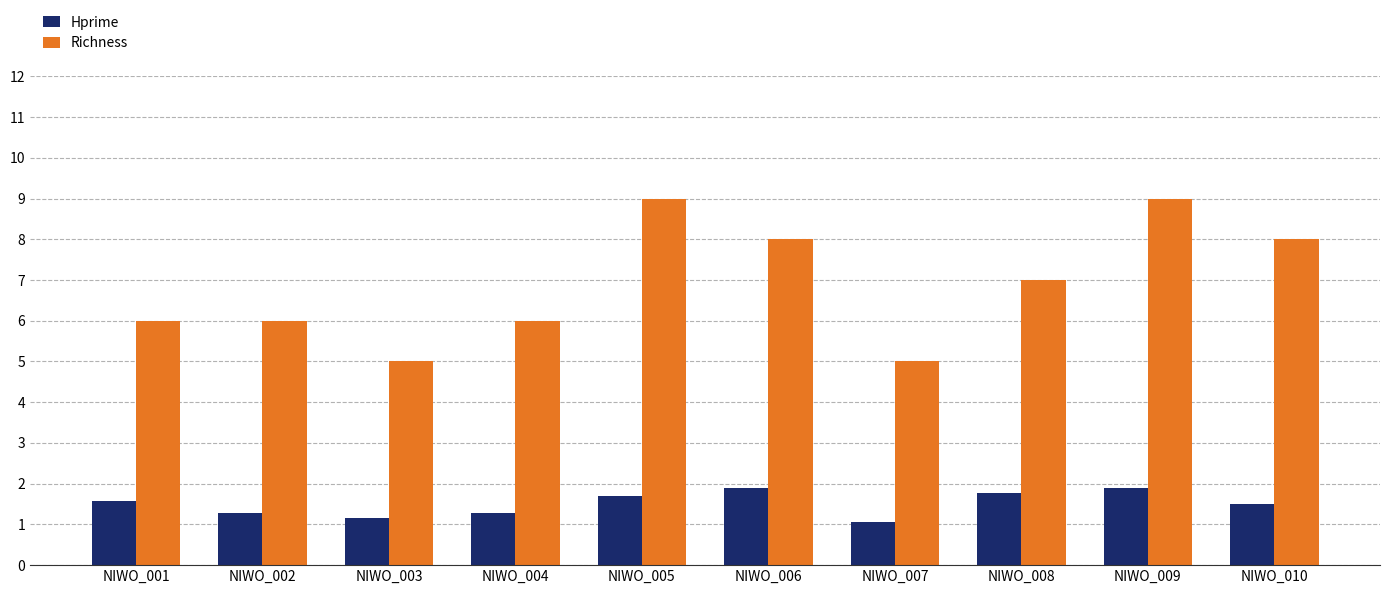

Which series has the largest total across all categories?

Richness